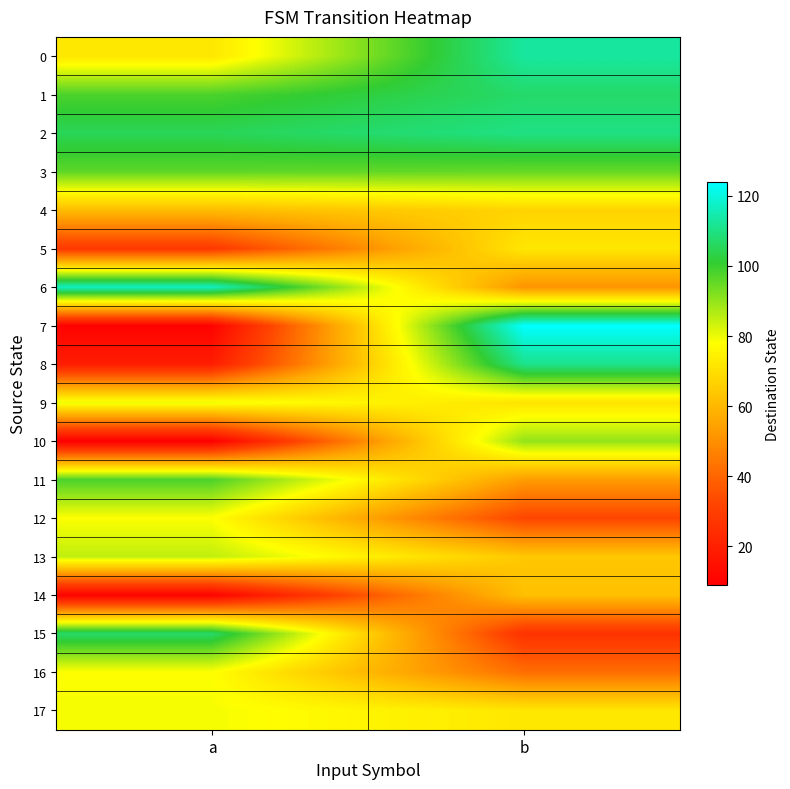

What is the difference between the highest and lowest values at b?

98